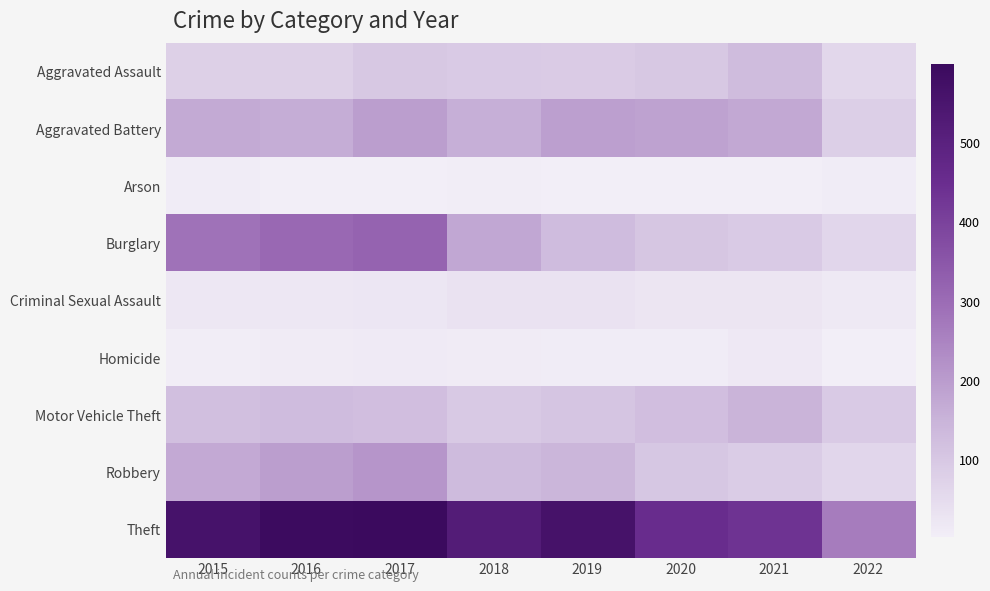

Which series has the widest spread of values?

Theft